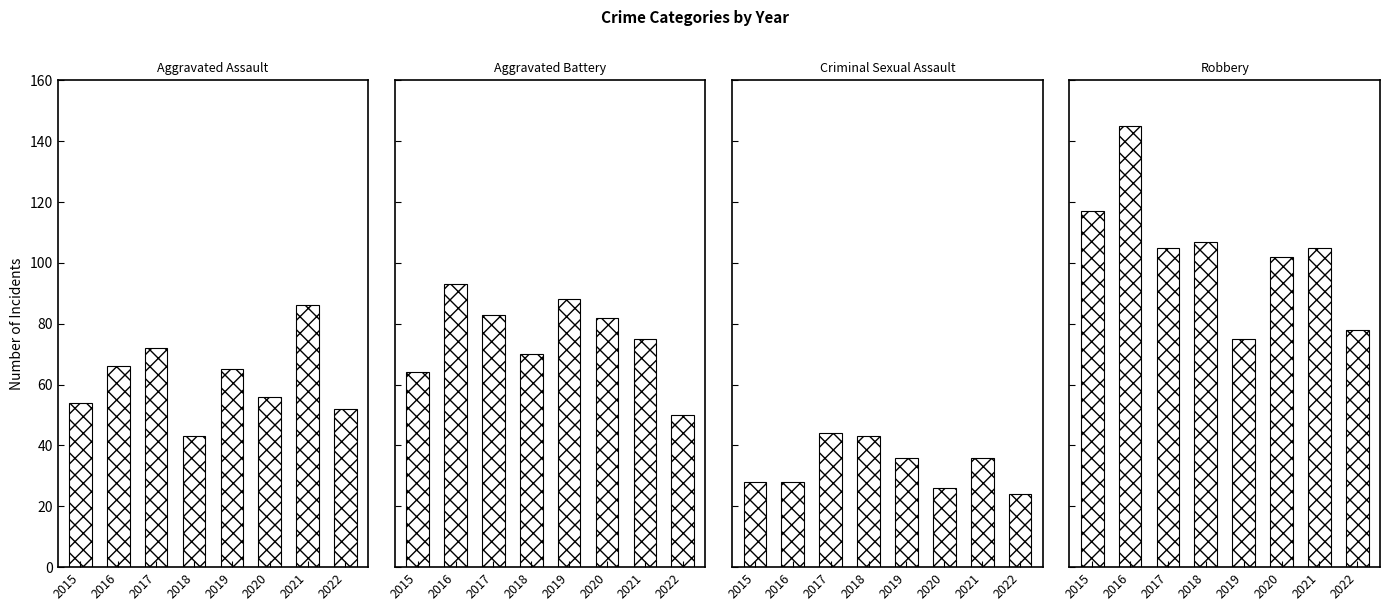

At 2021, list the series in order from smallest to largest.

Criminal Sexual Assault, Aggravated Battery, Aggravated Assault, Robbery